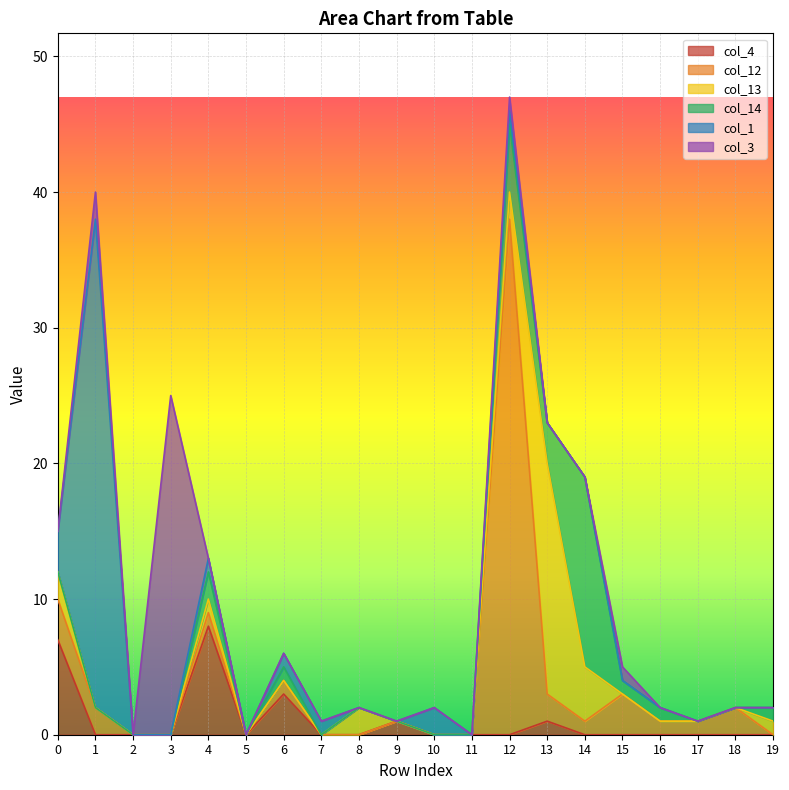

Count the number of data series in this chart.

6